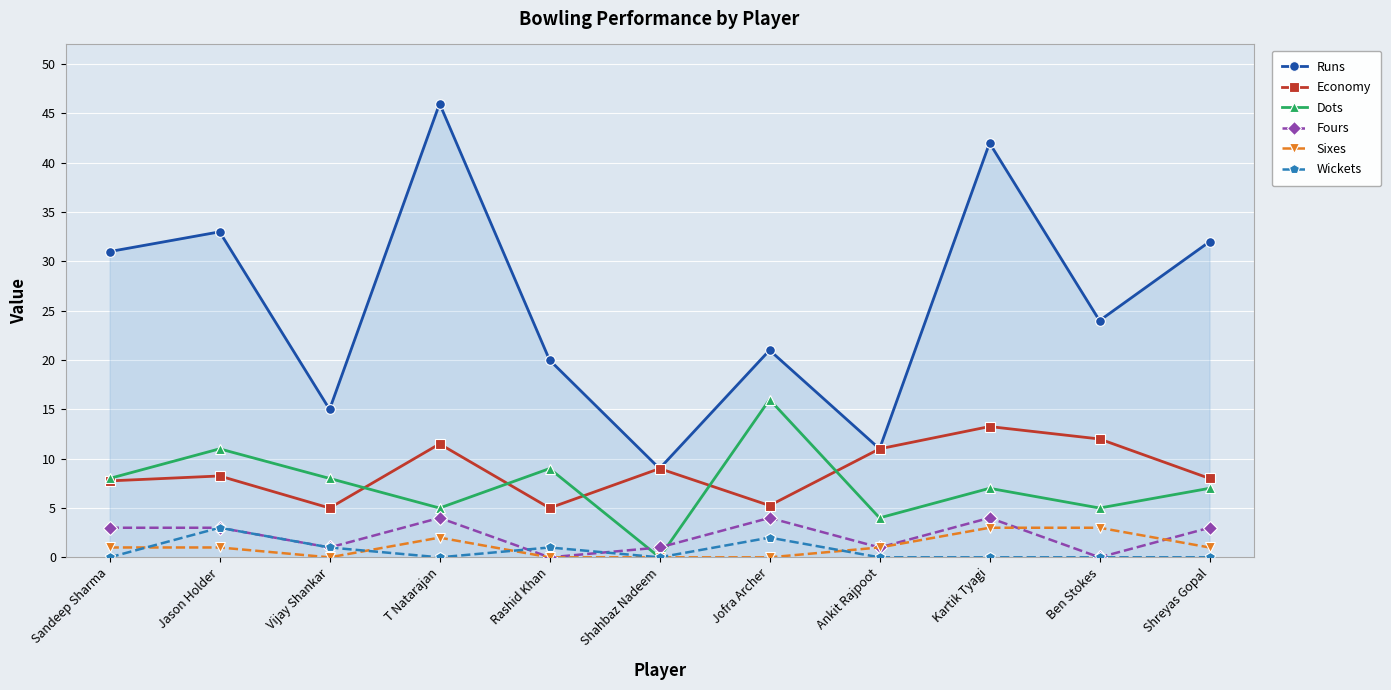

Is it true that Runs equals 9.0 at Shahbaz Nadeem?

True